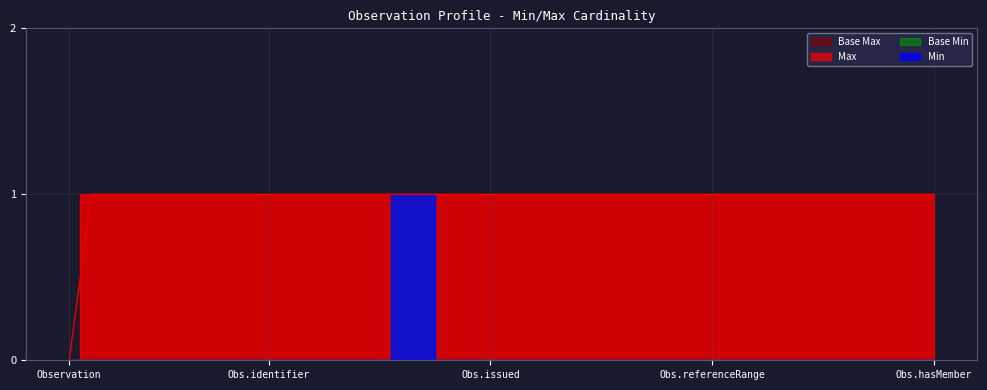

Is it true that Max equals 2 at Observation.status?

False